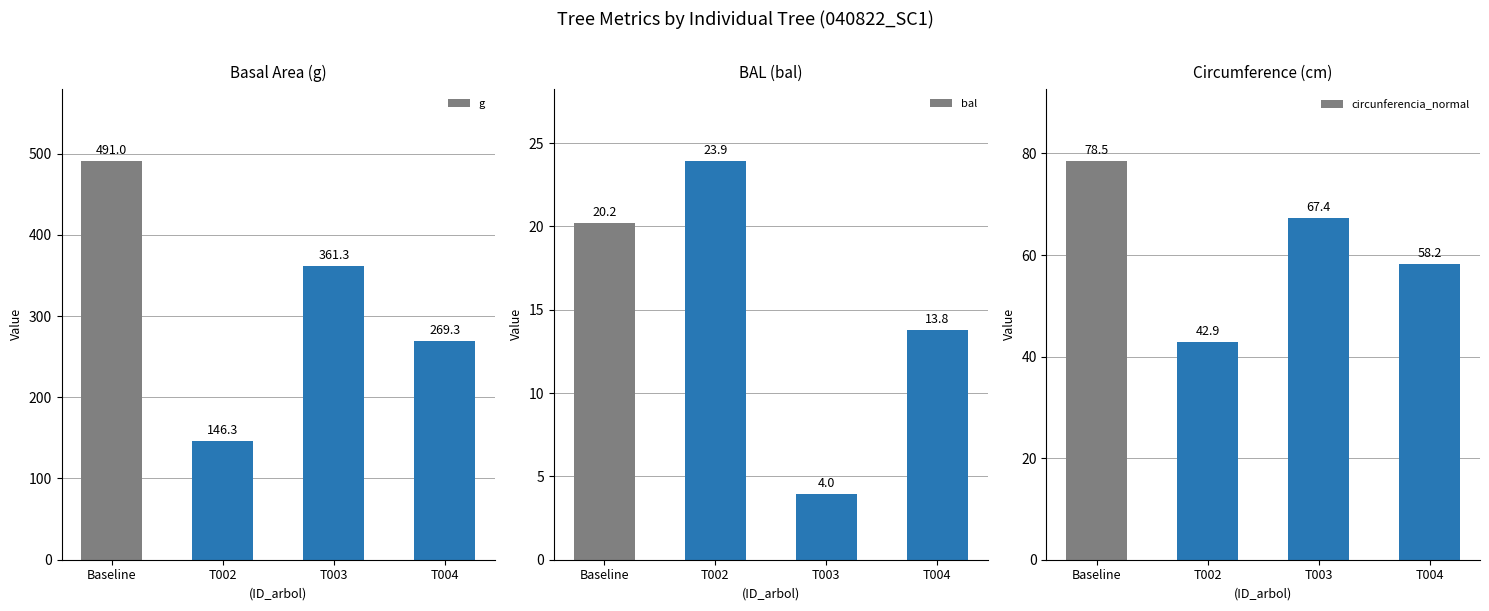

Reading left to right, extract all data points from this chart.

g: 491.0	146.3	361.3	269.3
bal: 20.2	23.9	4.0	13.8
circunferencia_normal: 78.5	42.9	67.4	58.2